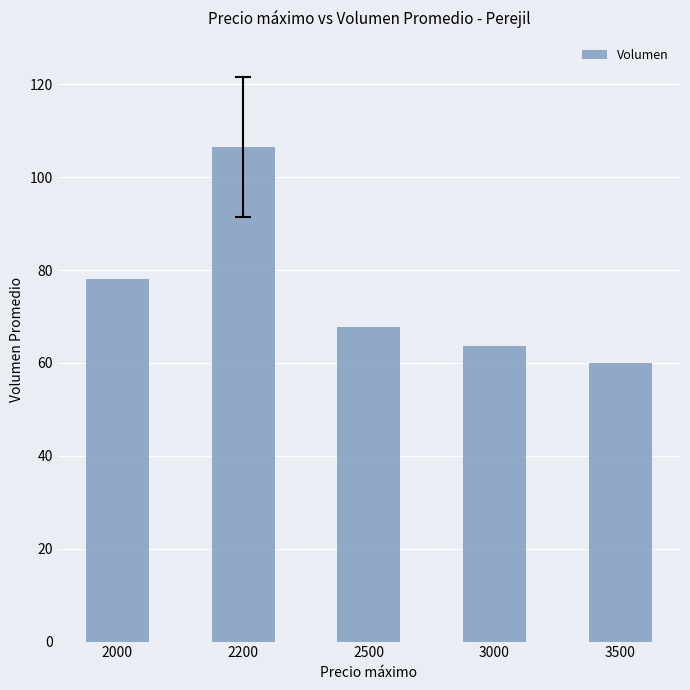

Reading left to right, list all the values displayed in this chart.

2000=78.0	2200=106.5	2500=67.8	3000=63.8	3500=60.0